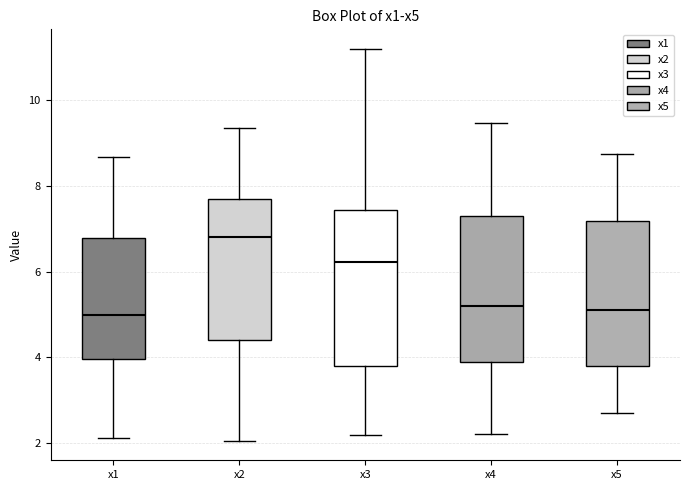

Which box is the tallest, from its lower edge to its upper edge?

x3